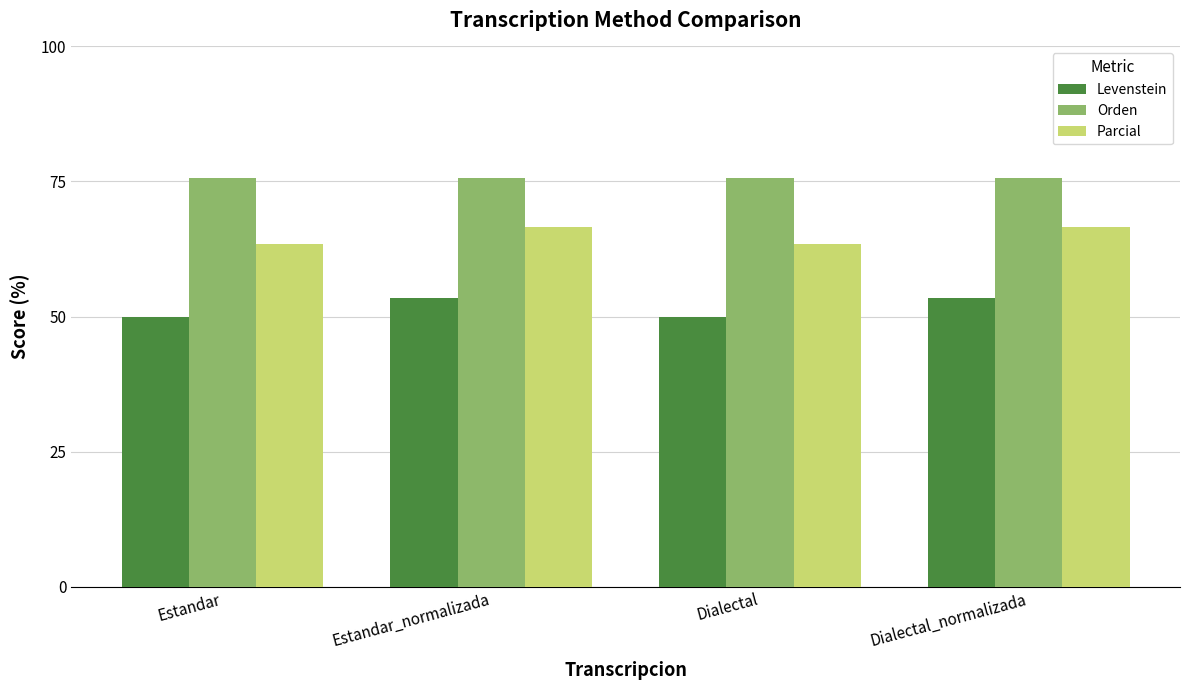

What are all the series names shown in the legend?

Levenstein, Orden, Parcial